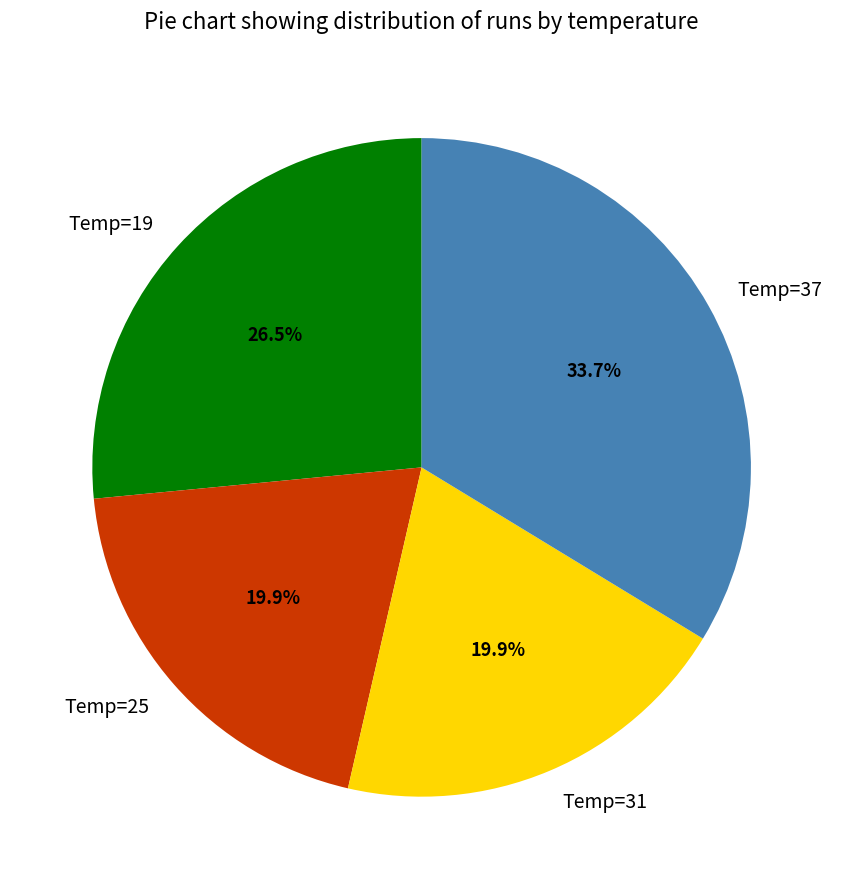

Which has a higher value, Temp=19 or Temp=25?

Temp=19